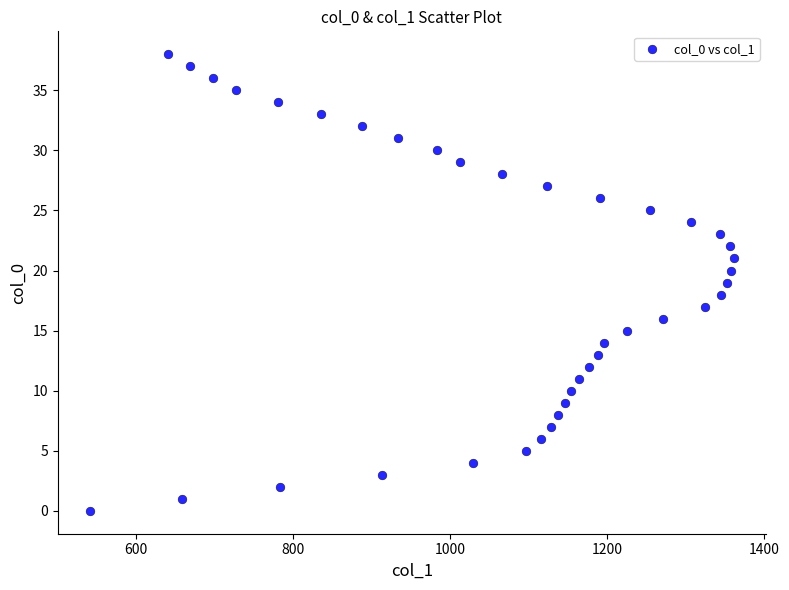

What is the range of X values (max minus min)?

819